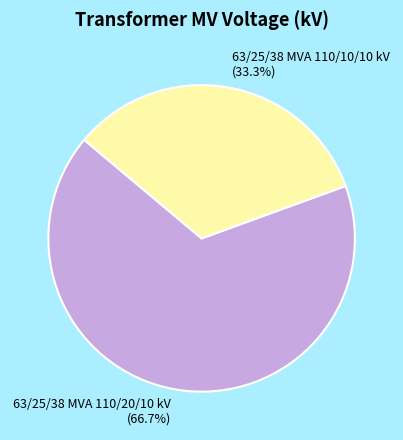

To the nearest percent, what is the difference between the largest and smallest slice percentages?

33%